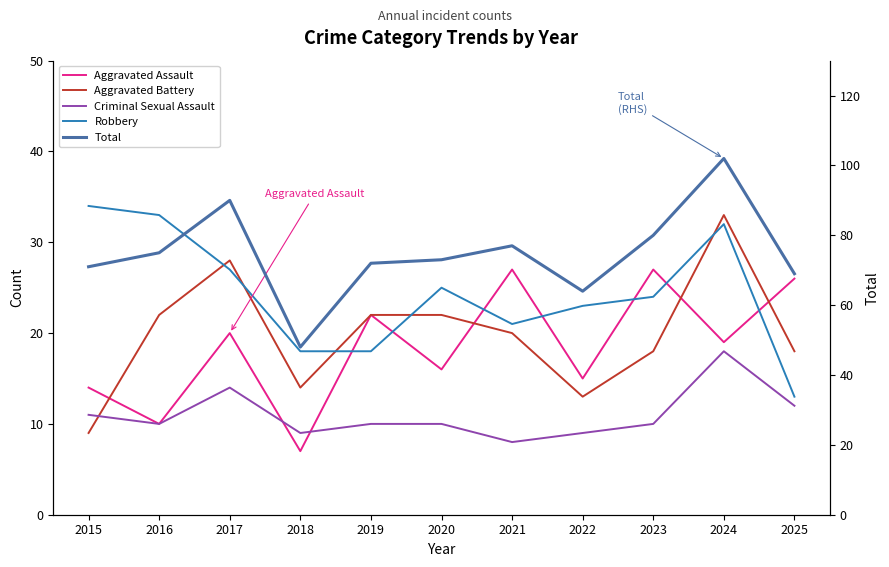

At which label does Aggravated Assault reach its minimum?

2018